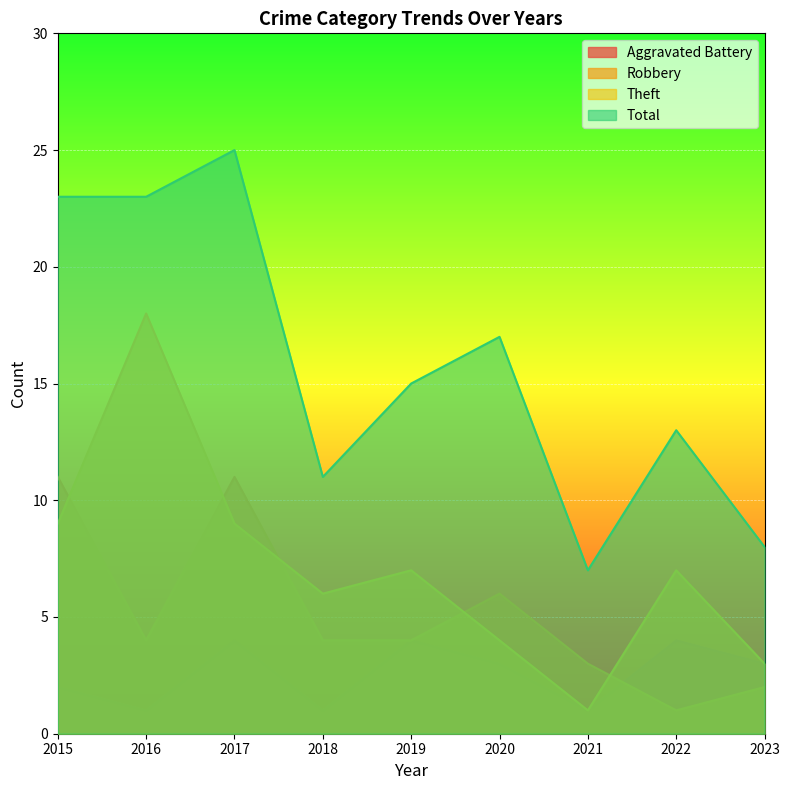

How many data points in Aggravated Battery are above 3?

3